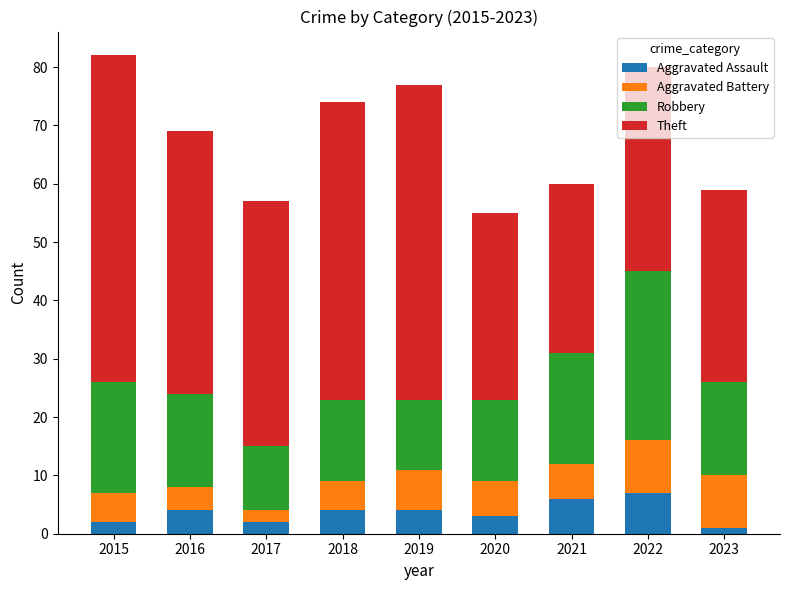

What is the total value across all series at 2022?

80